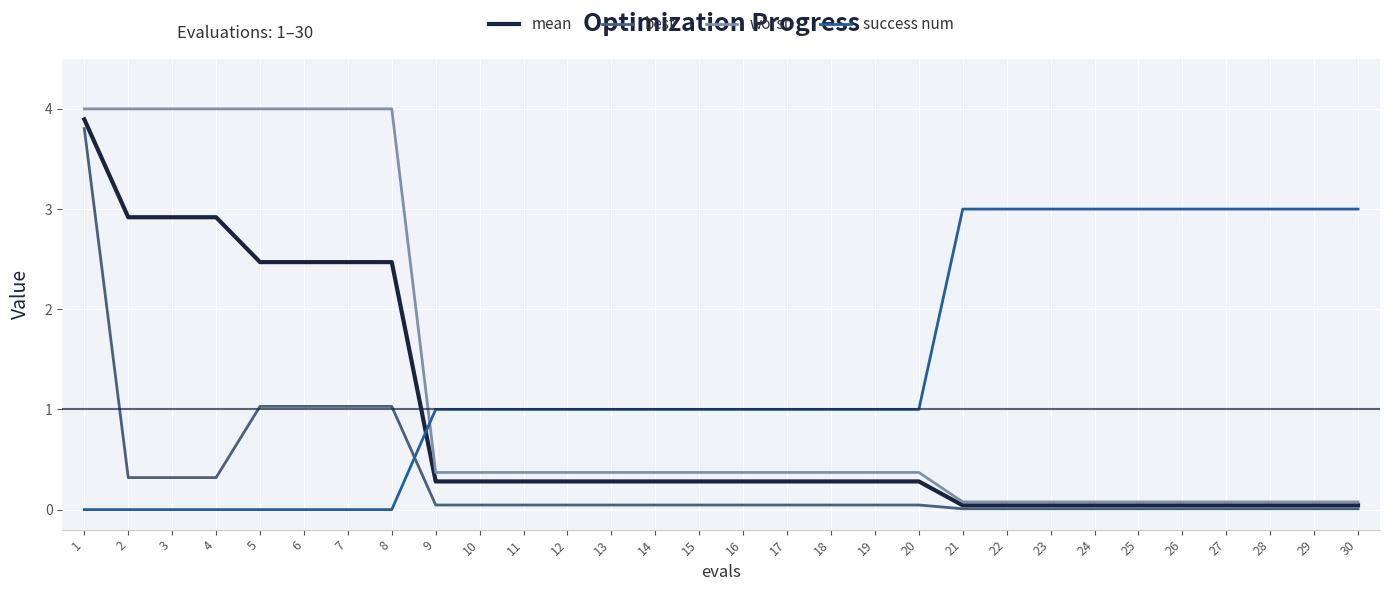

Is the value of mean at 3 greater than the value of worst at 28?

Yes